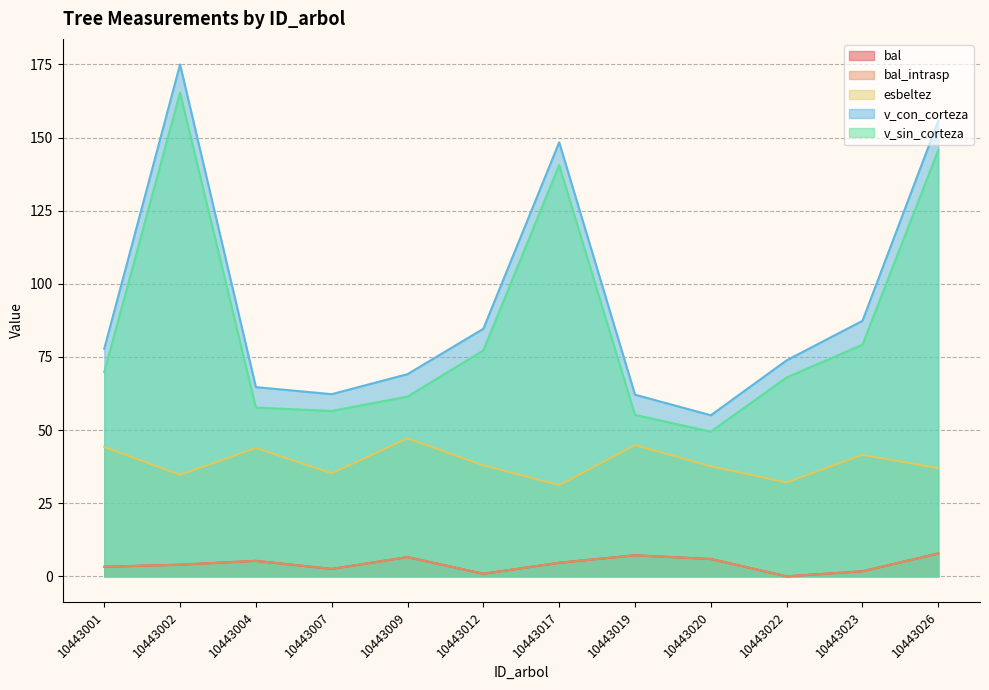

Rank the categories by v_sin_corteza value from lowest to highest.

10443020, 10443019, 10443007, 10443004, 10443009, 10443022, 10443001, 10443012, 10443023, 10443017, 10443026, 10443002